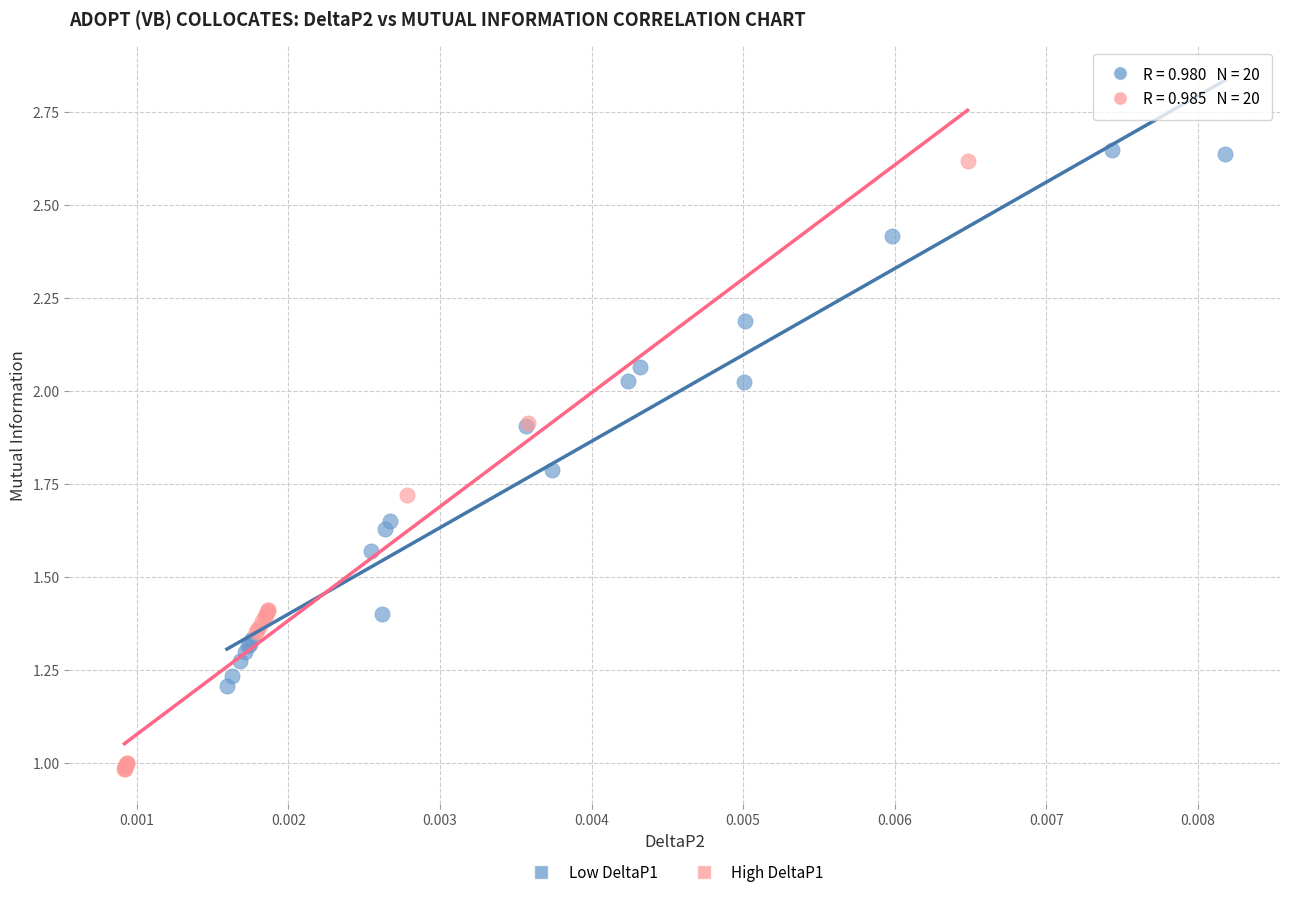

Which series contains the lowest Y value?

High DeltaP1